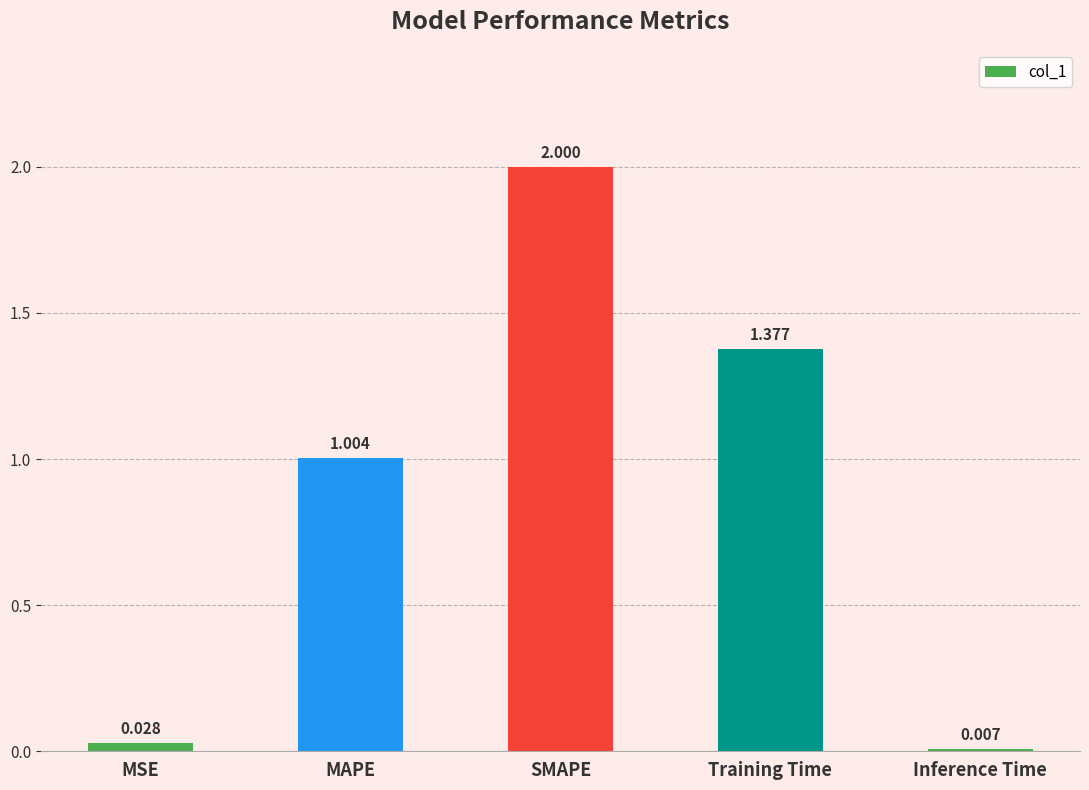

Where is the data nearest to the value 1?

MAPE